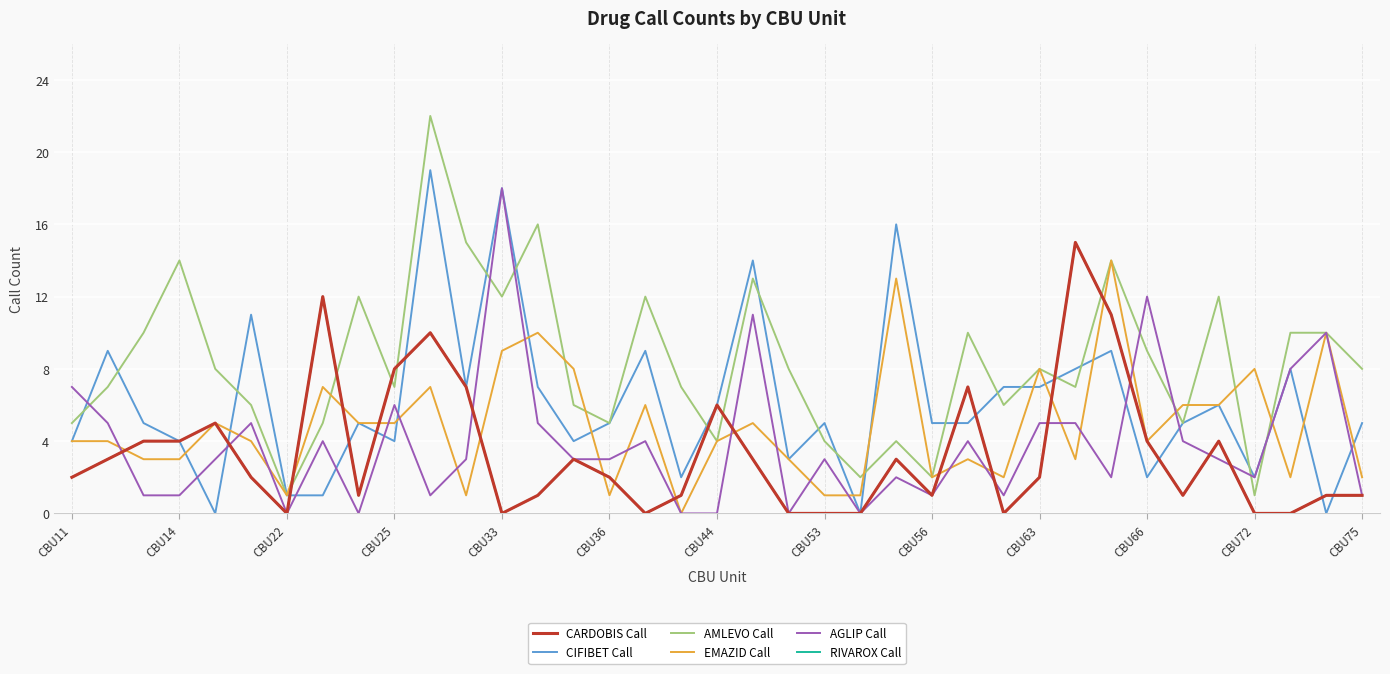

Is this an area chart (filled region under the line)?

No